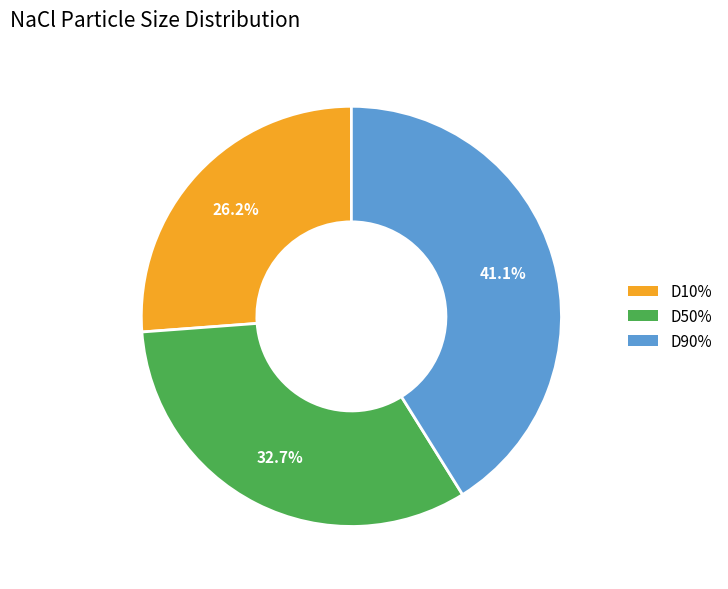

Is there any slice that represents more than half of the pie?

No